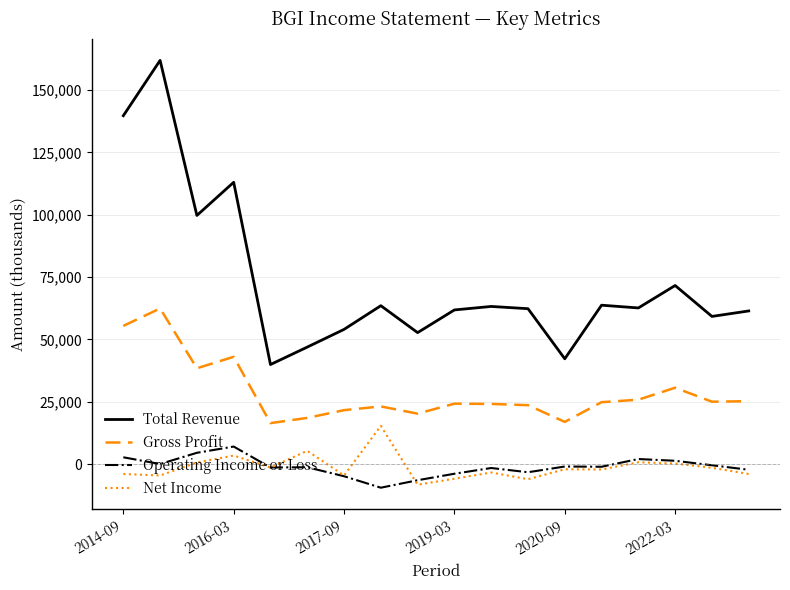

True or false: Gross Profit has more than 1 points higher than both neighbors.

True